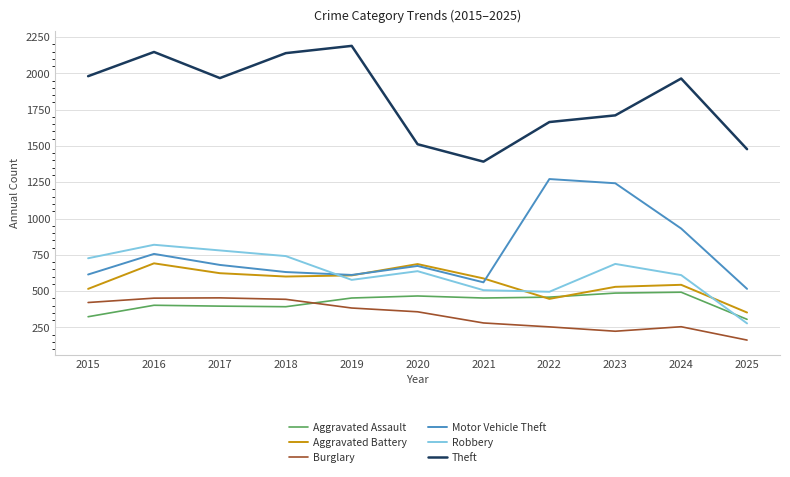

Count the number of data series in this chart.

6